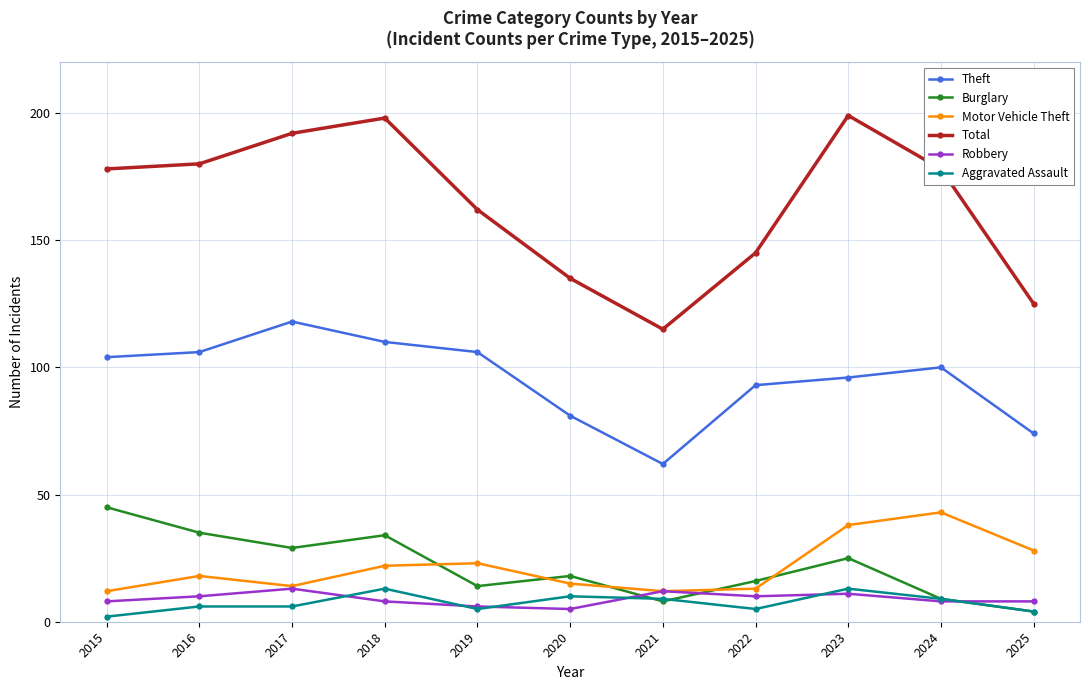

Which series has the largest total across all categories?

Total